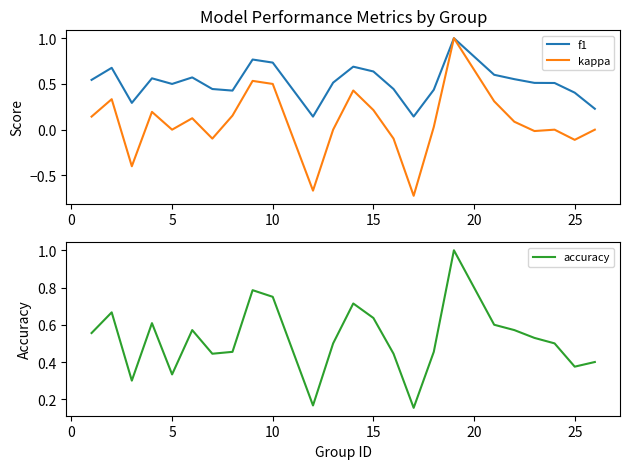

How many times do accuracy and f1 cross each other?

7